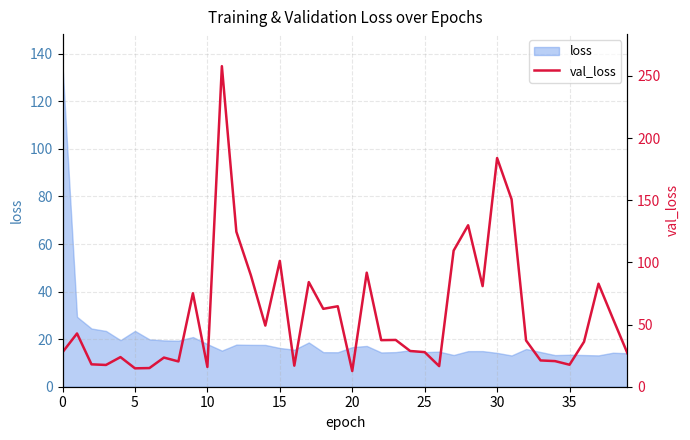

Which category has the lowest value across all series?

20